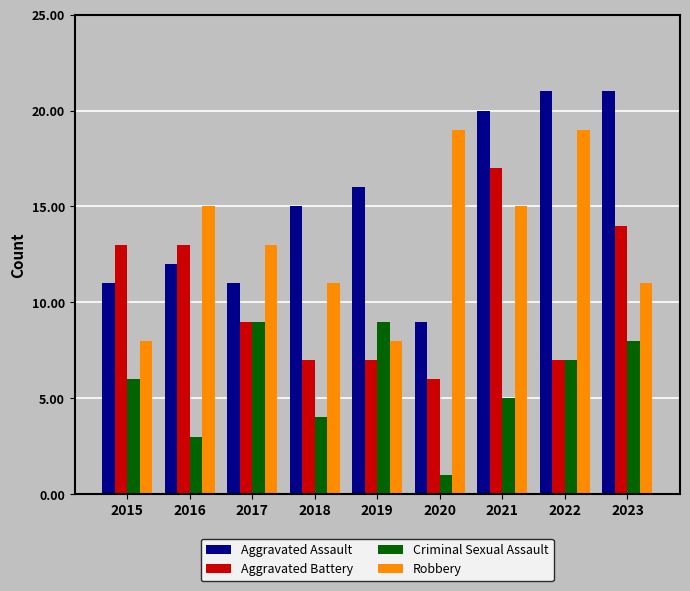

What is the spread (max minus min) of values at 2018?

11